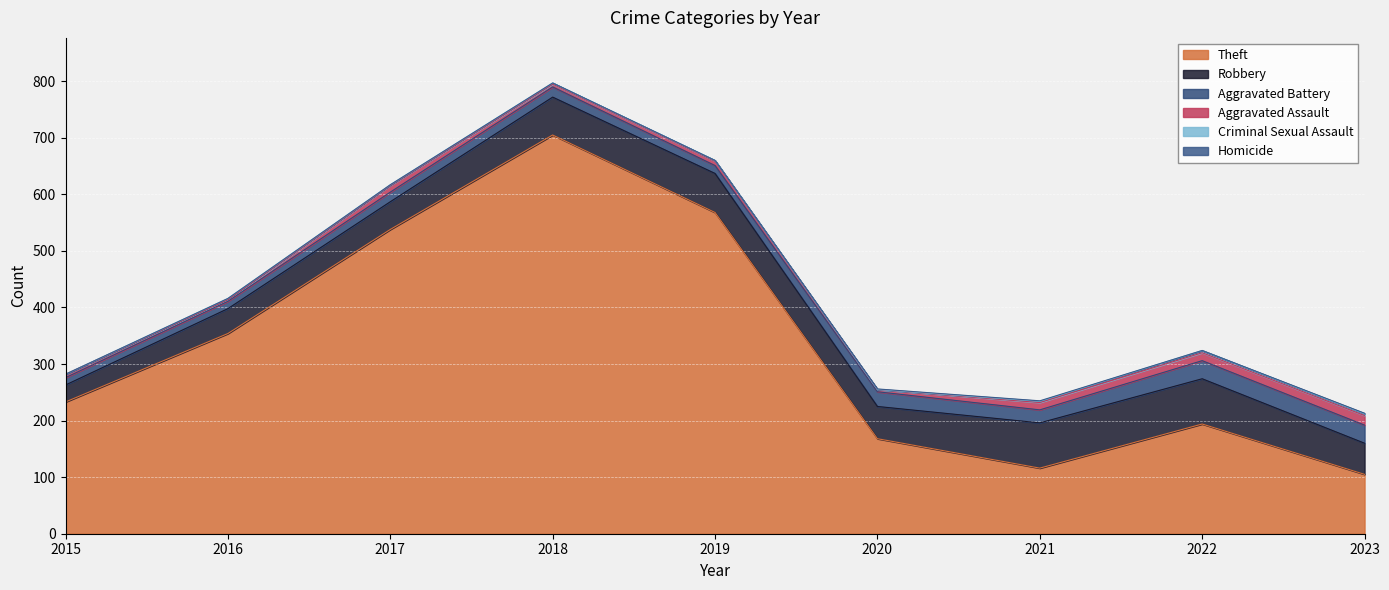

What are all the series names shown in the legend?

Theft, Robbery, Aggravated Battery, Aggravated Assault, Criminal Sexual Assault, Homicide